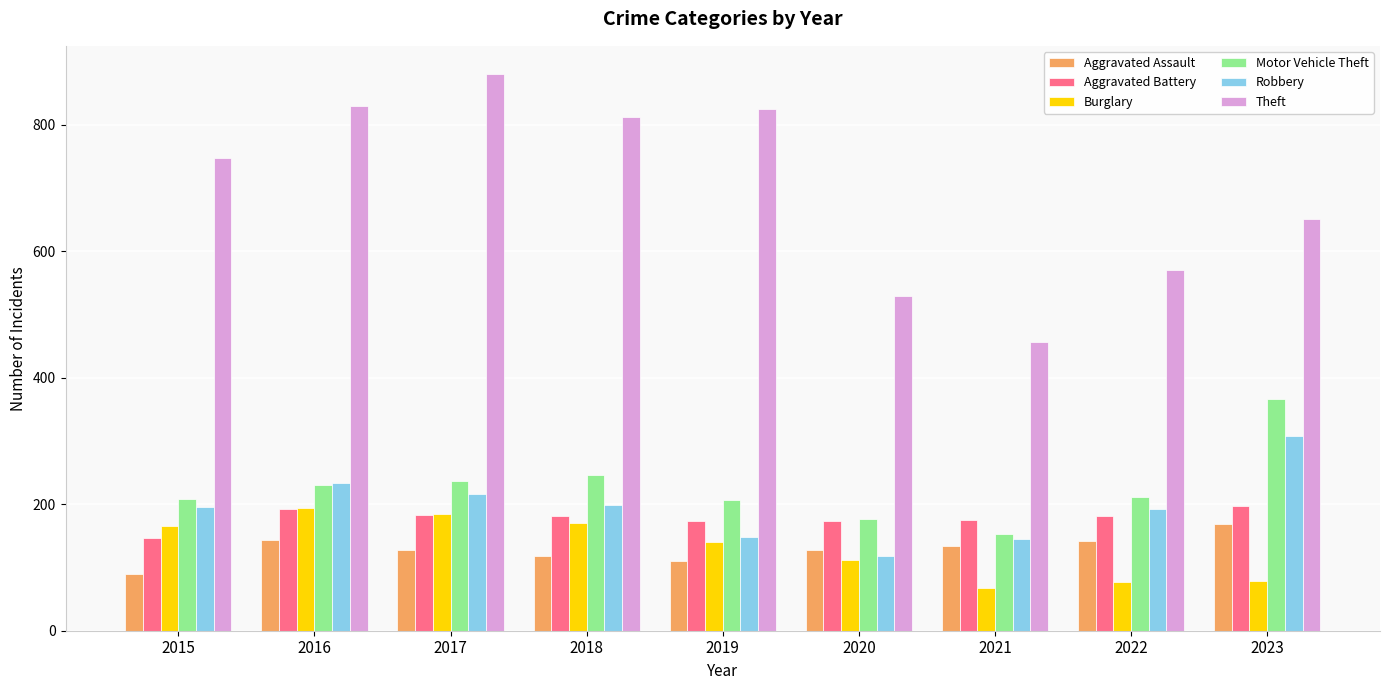

What is the average value of the Motor Vehicle Theft series?

226